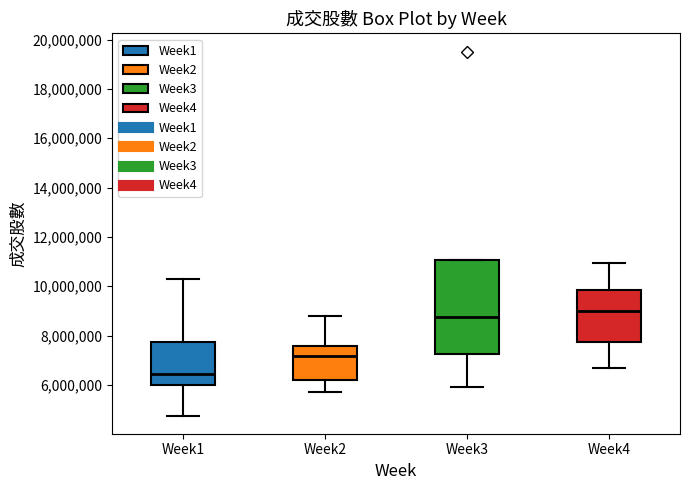

Where is the lower edge of the box for Week3 on the y-axis? The values are not printed on the chart, so give them approximately, as read against the axis.

7200000